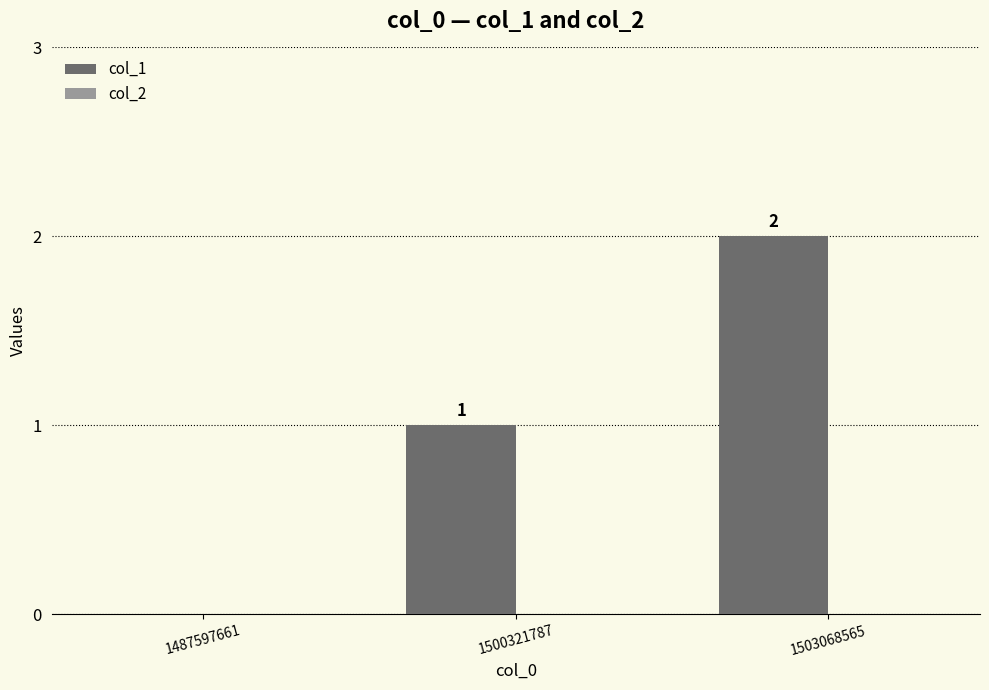

Where is the data nearest to the value 1?

1500321787